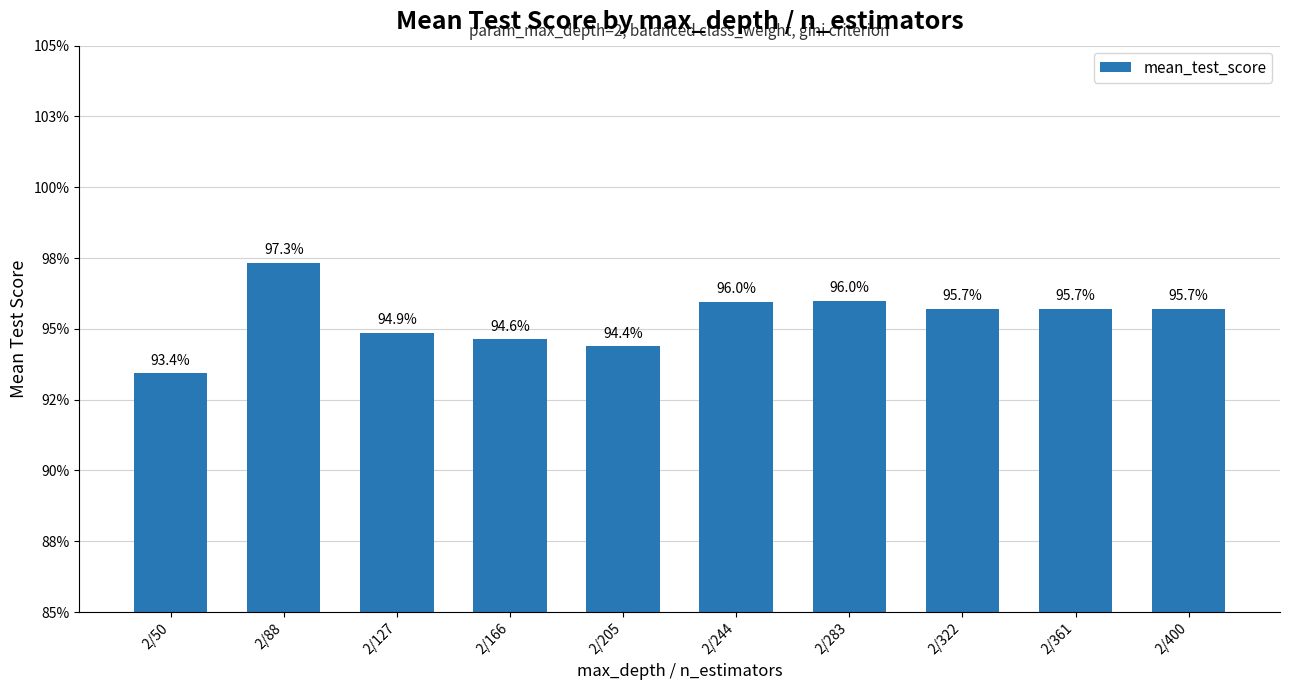

Are the bars horizontal?

No